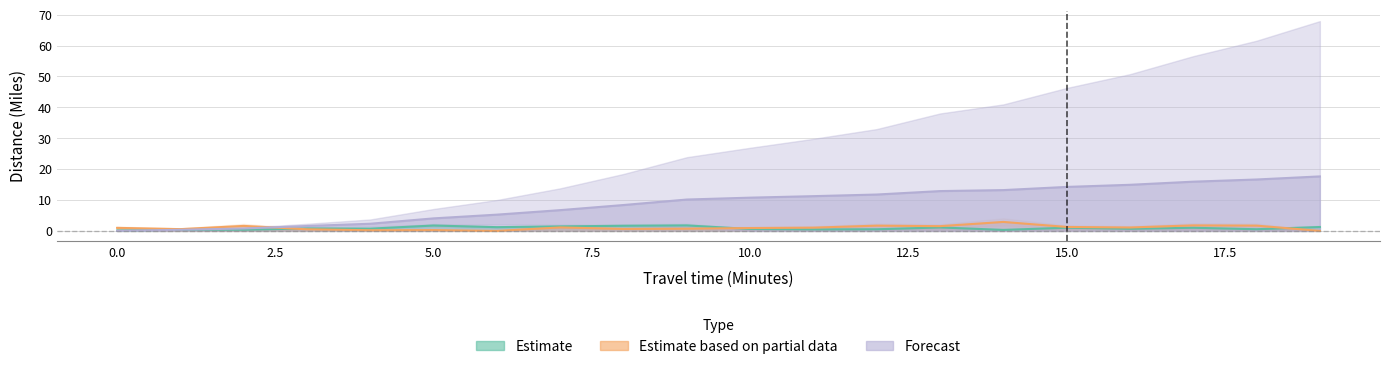

Rank the categories by Forecast value from highest to lowest.

19, 18, 17, 16, 15, 14, 13, 12, 11, 10, 9, 8, 7, 6, 5, 4, 3, 2, 1, 0